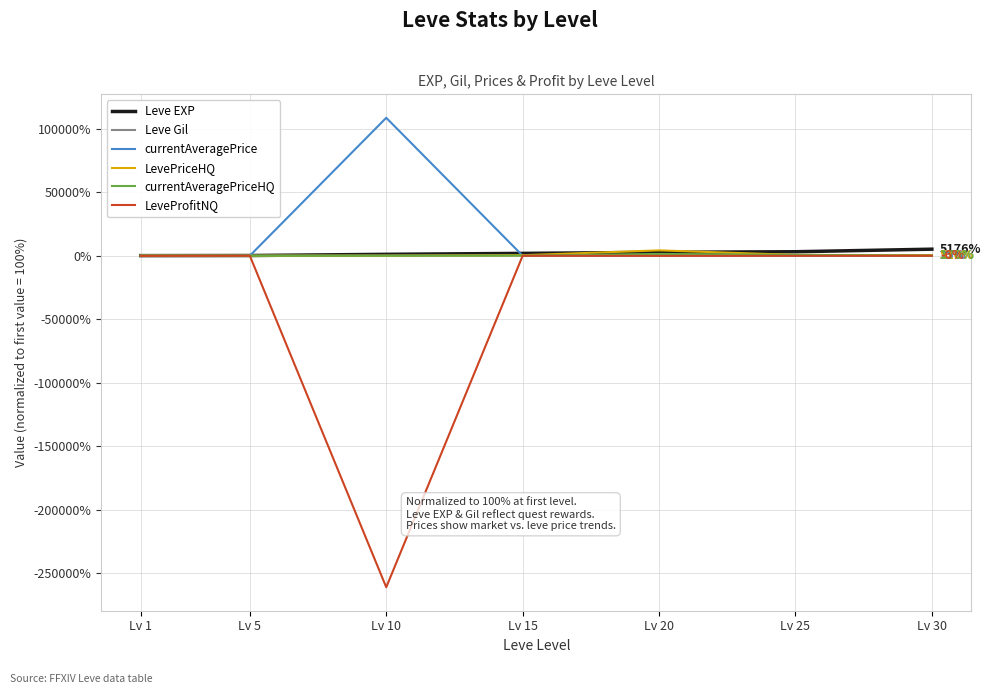

What value does the Leve EXP series have at Lv 15?

1865.0